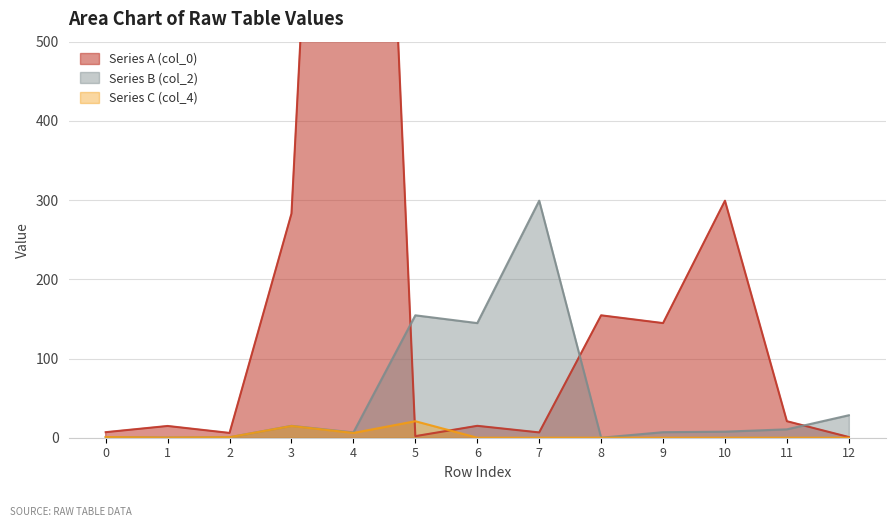

How many data points does each series have?

13